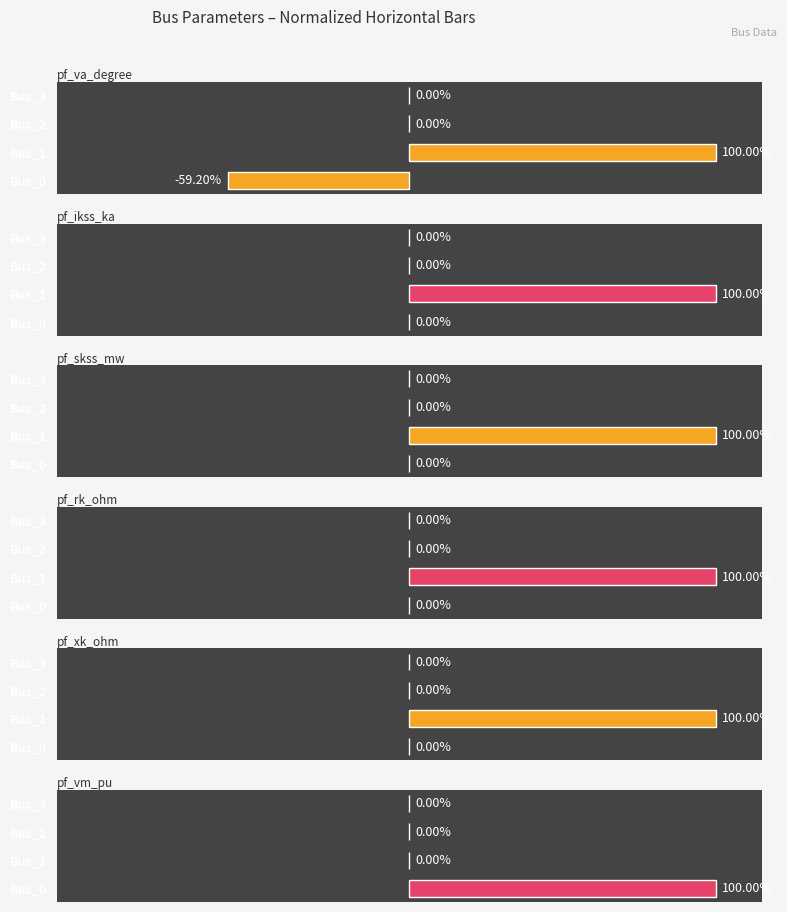

Which series has the largest range (max minus min)?

pf_va_degree